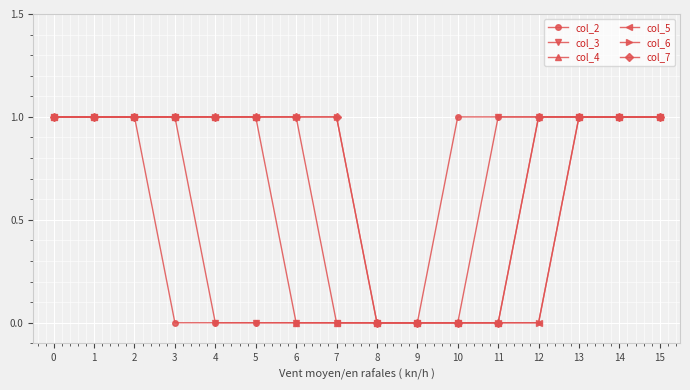

How many series are shown in this chart?

6